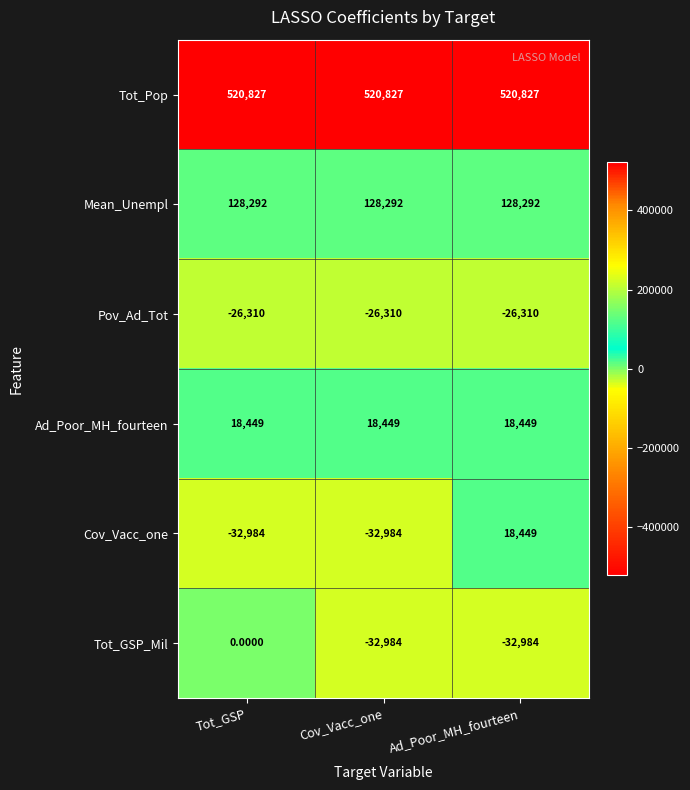

What is the total value across all series at Ad_Poor_MH_fourteen?

626723